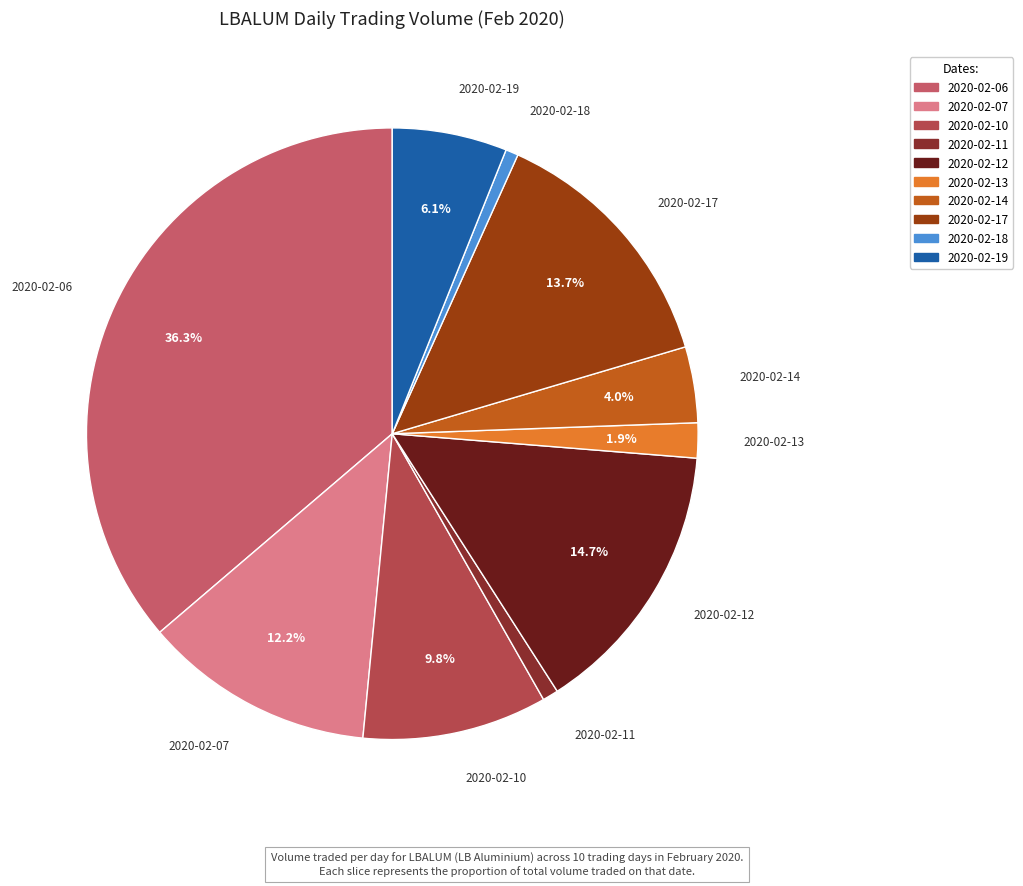

Does 2020-02-13 account for over 50% of the chart?

No